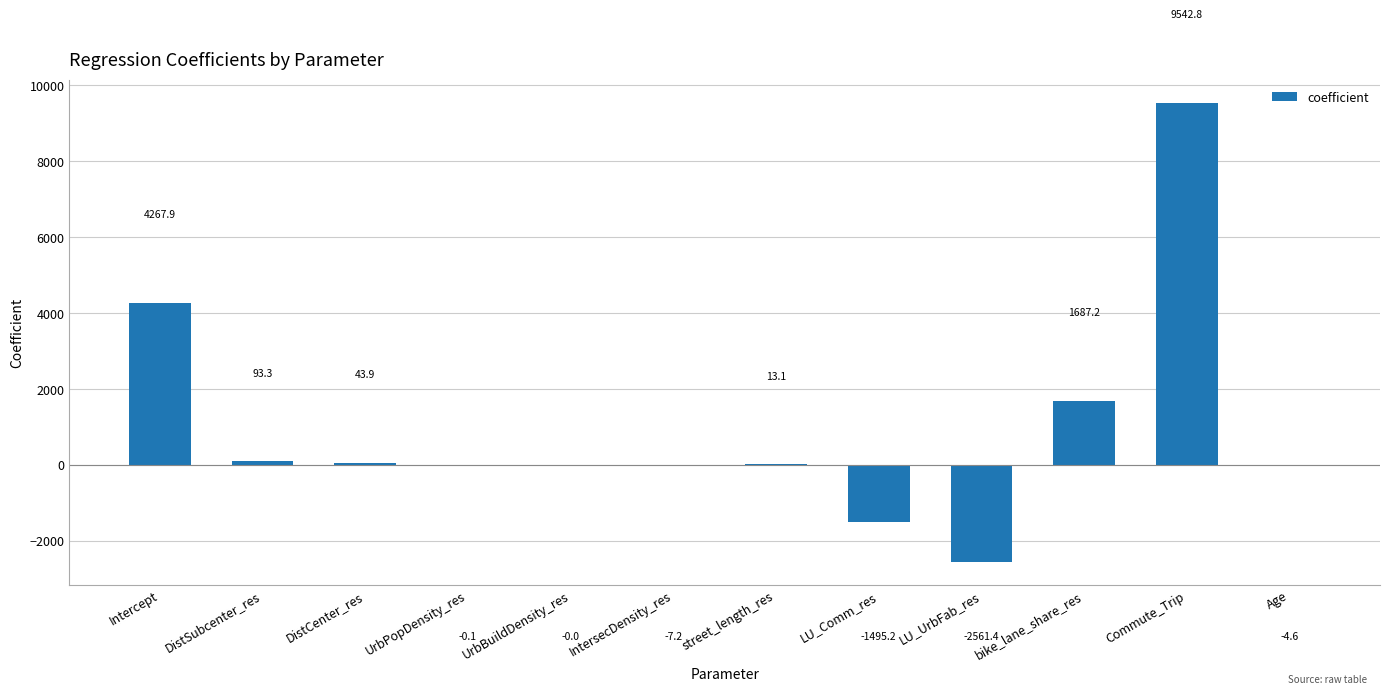

At which label is the value closest to 3490?

Intercept